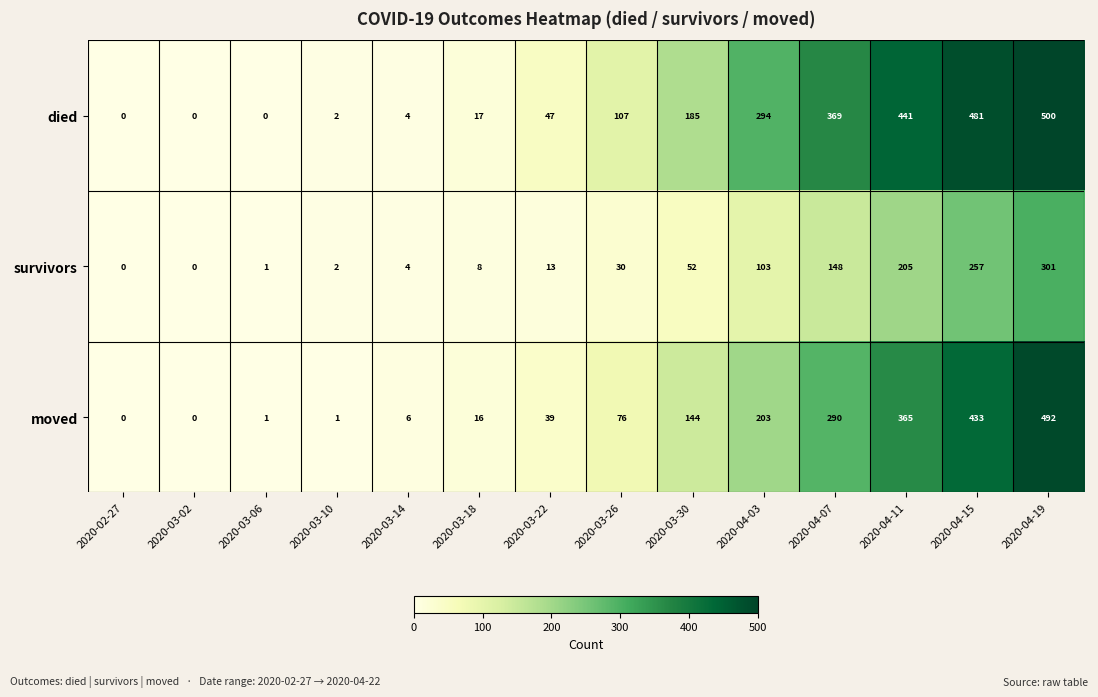

Count the number of data series in this chart.

3